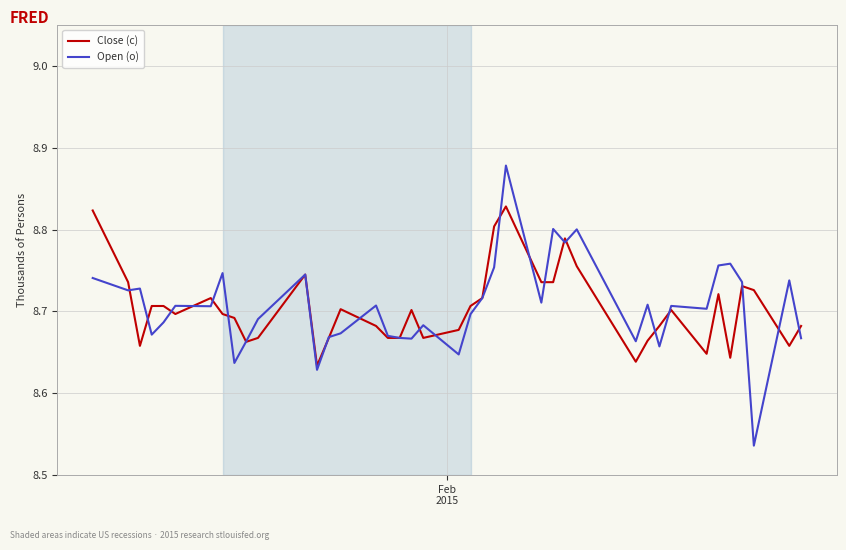

Which series has the largest range (max minus min)?

Open (o)